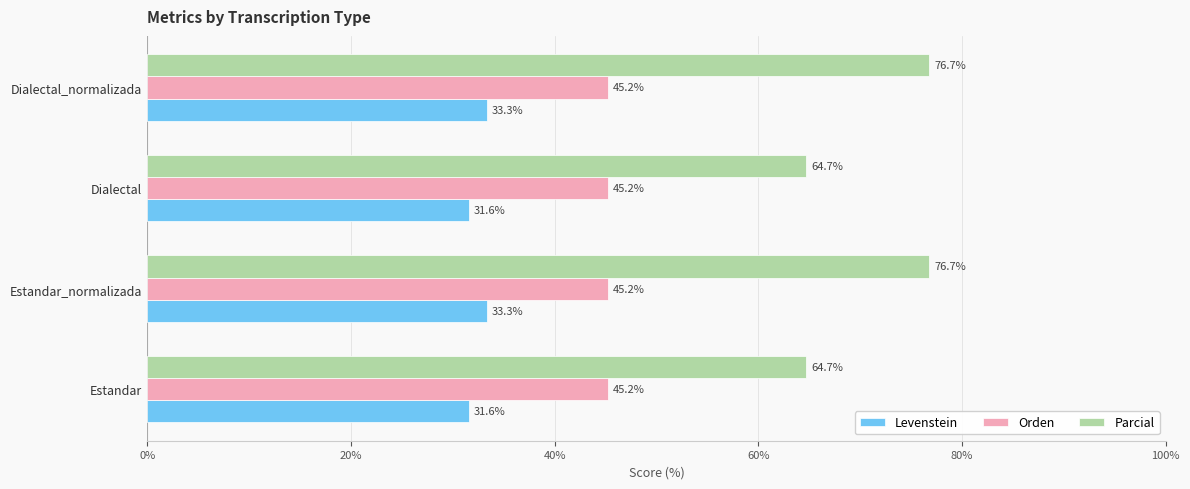

Is the value of Levenstein at Estandar_normalizada greater than the value of Parcial at Estandar?

No